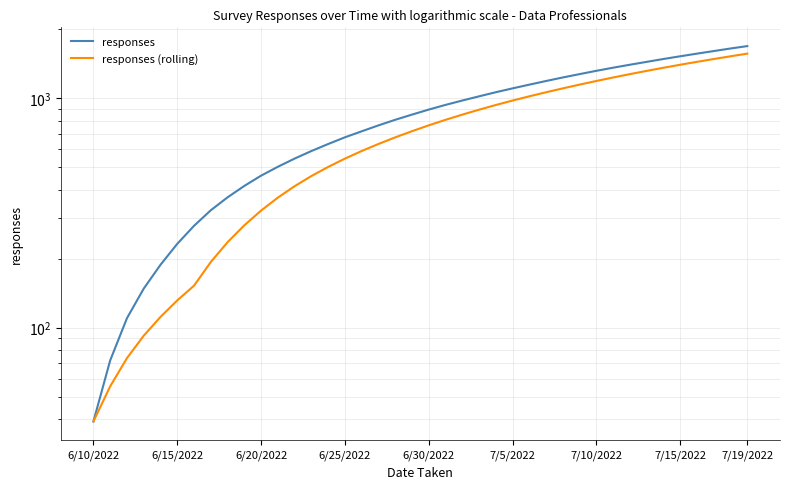

True or false: responses (rolling) and responses intersect in this chart.

False